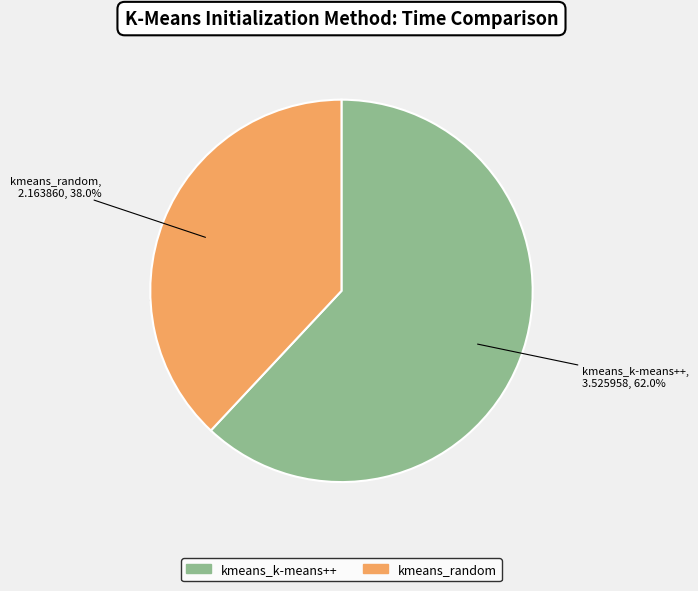

Rank the categories by value from highest to lowest.

kmeans_k-means++, kmeans_random